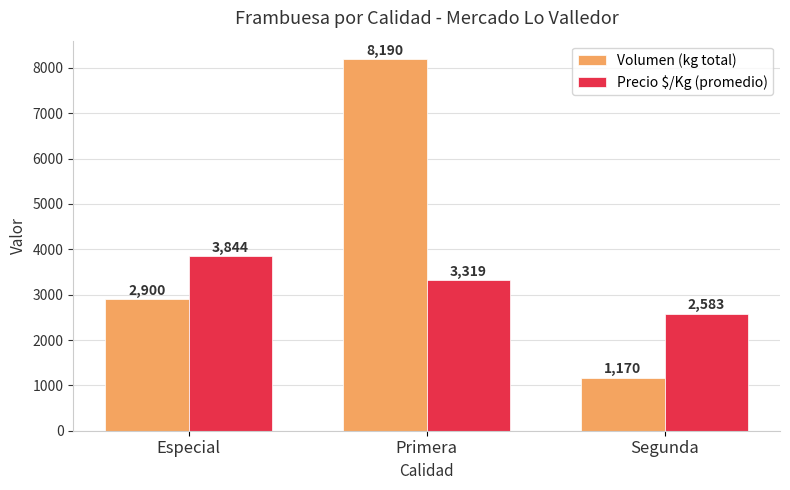

Which series has the largest total across all categories?

Volumen (kg total)